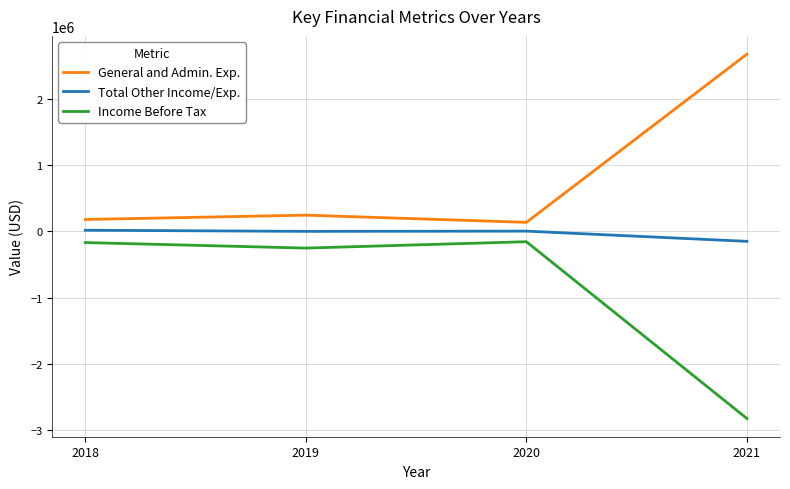

The Income Before Tax series shows -170275 at 2018. True or false?

True